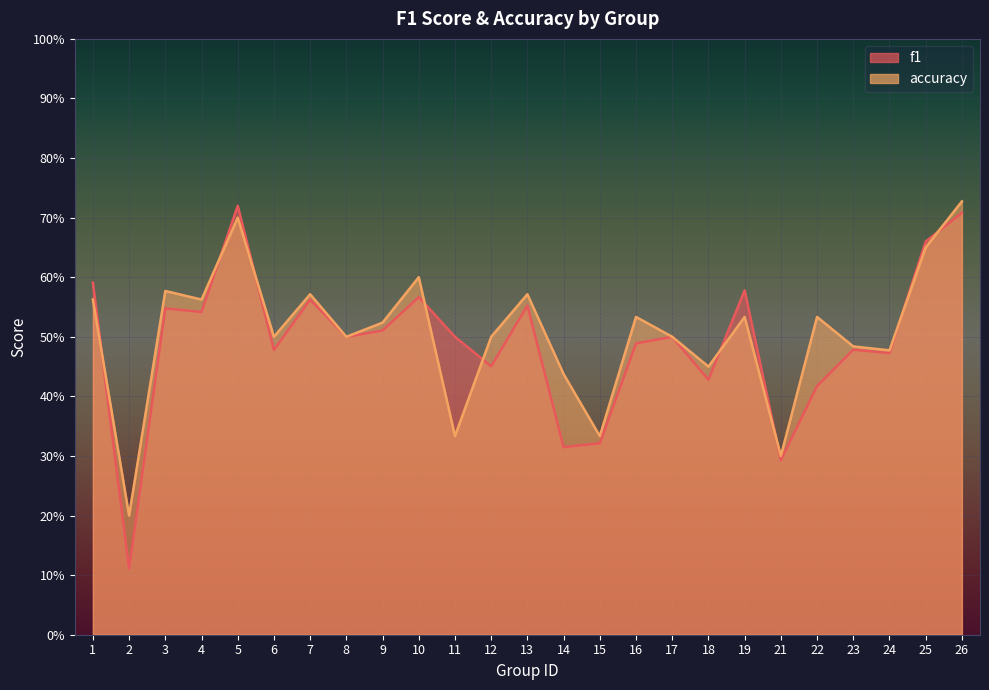

Rank the categories by f1 value from highest to lowest.

5, 26, 25, 1, 19, 10, 7, 13, 3, 4, 9, 8, 11, 17, 16, 23, 6, 24, 12, 18, 22, 15, 14, 21, 2